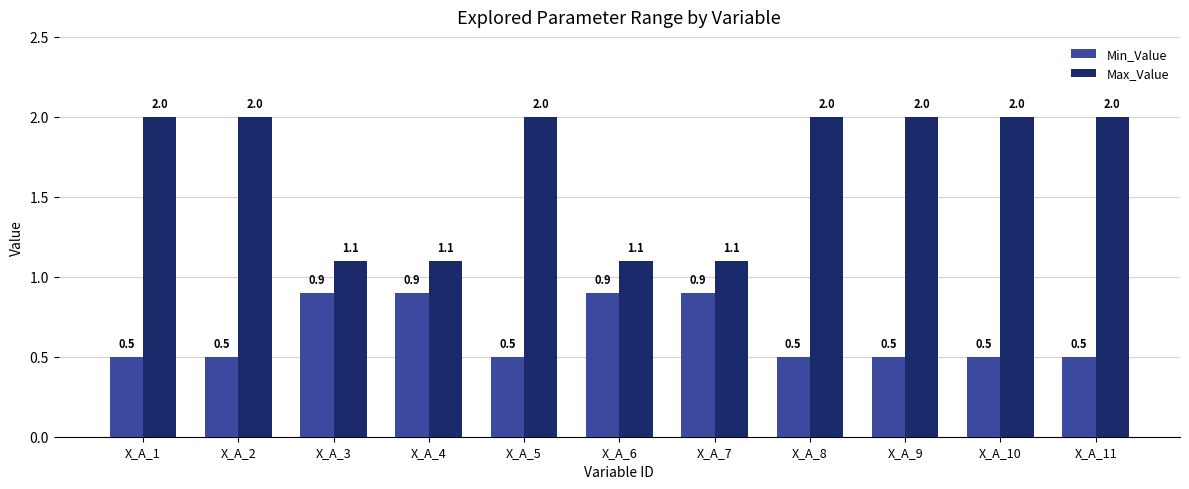

What is the total value across all series at X_A_1?

2.5